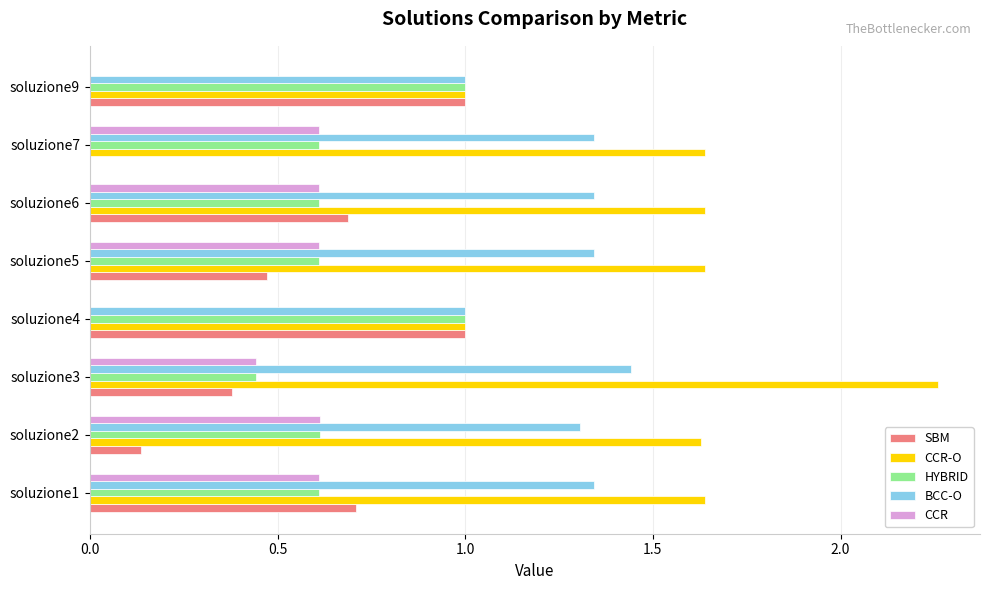

What is the average value of the HYBRID series?

0.7